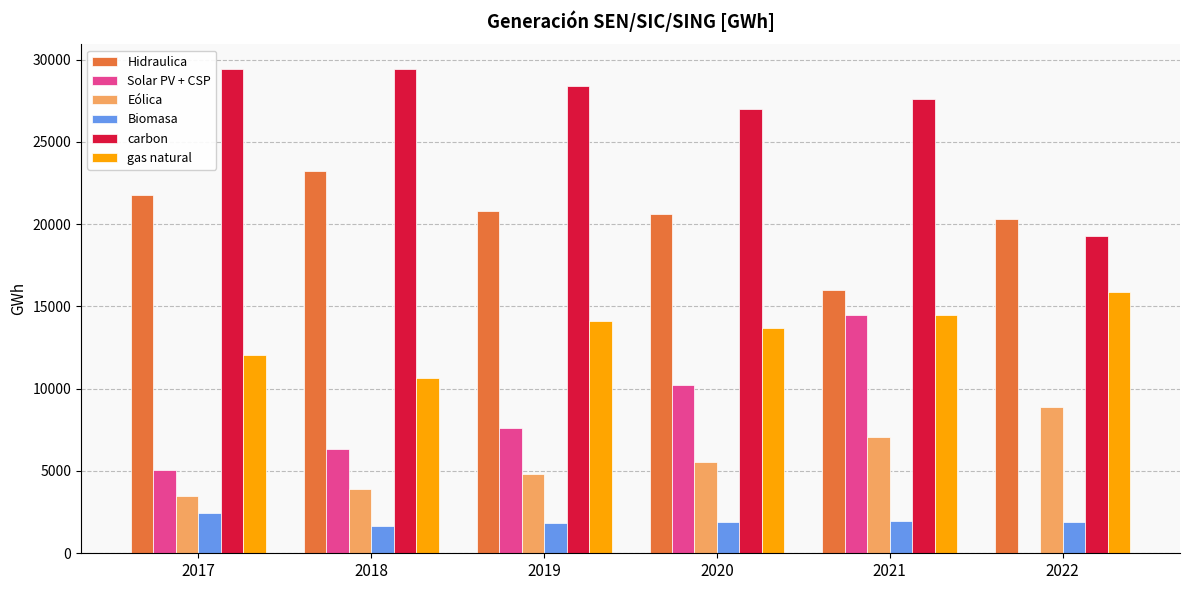

What is the sum of all Biomasa values?

11669